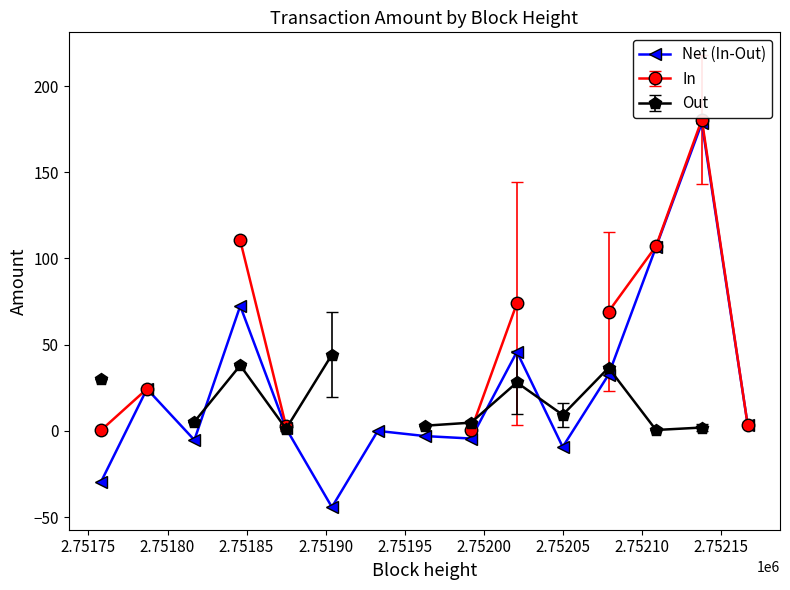

True or false: Net (In-Out) has more than 0 interior local peaks.

True